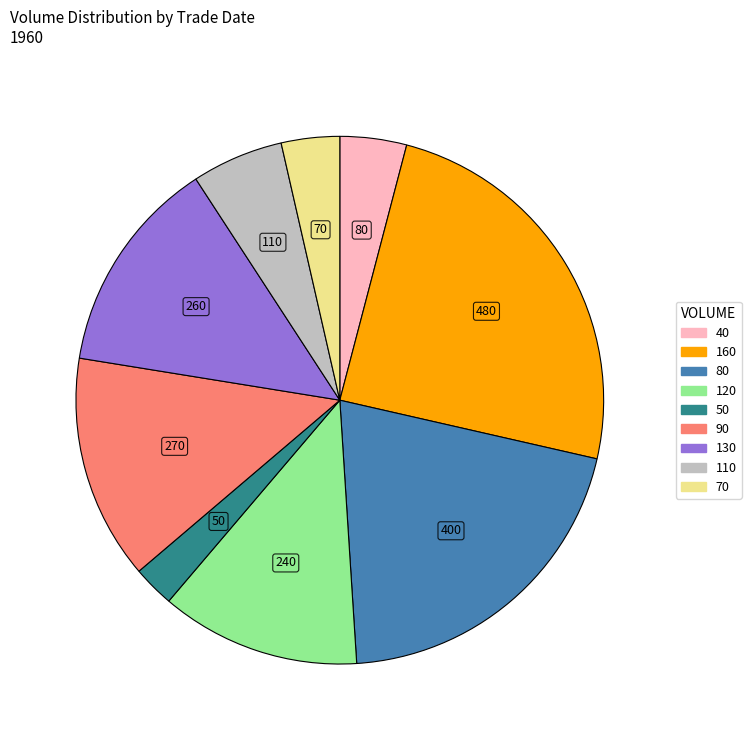

How many segments does this pie chart have?

9